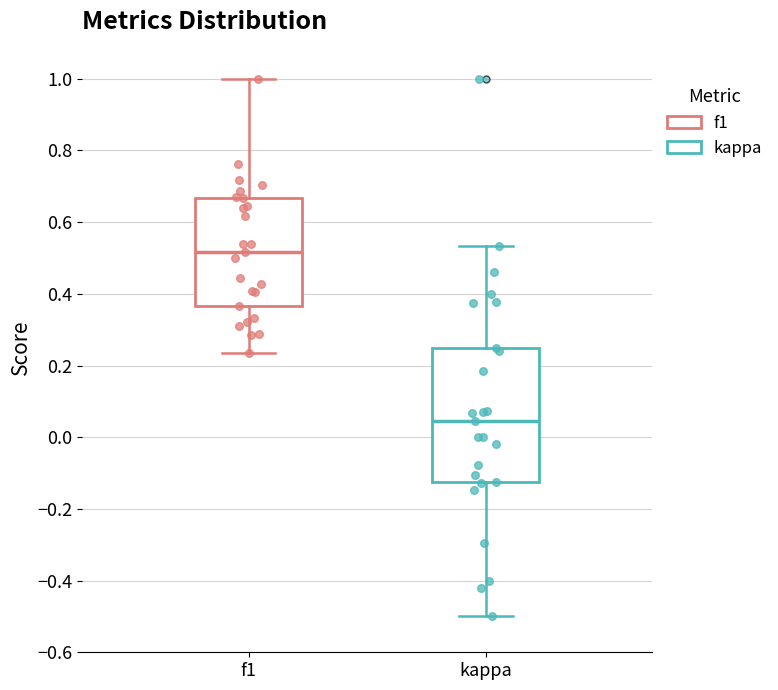

Reading left to right, transcribe this box plot: for each box, give where its median line is, the range the box spans, and where its two whiskers end, as read against the y-axis. The values are not printed on the chart, so give them approximately, as read against the axis.

f1: median 0.52, box 0.36 to 0.66, whiskers 0.24 to 1.00
kappa: median 0.04, box -0.12 to 0.26, whiskers -0.50 to 0.54